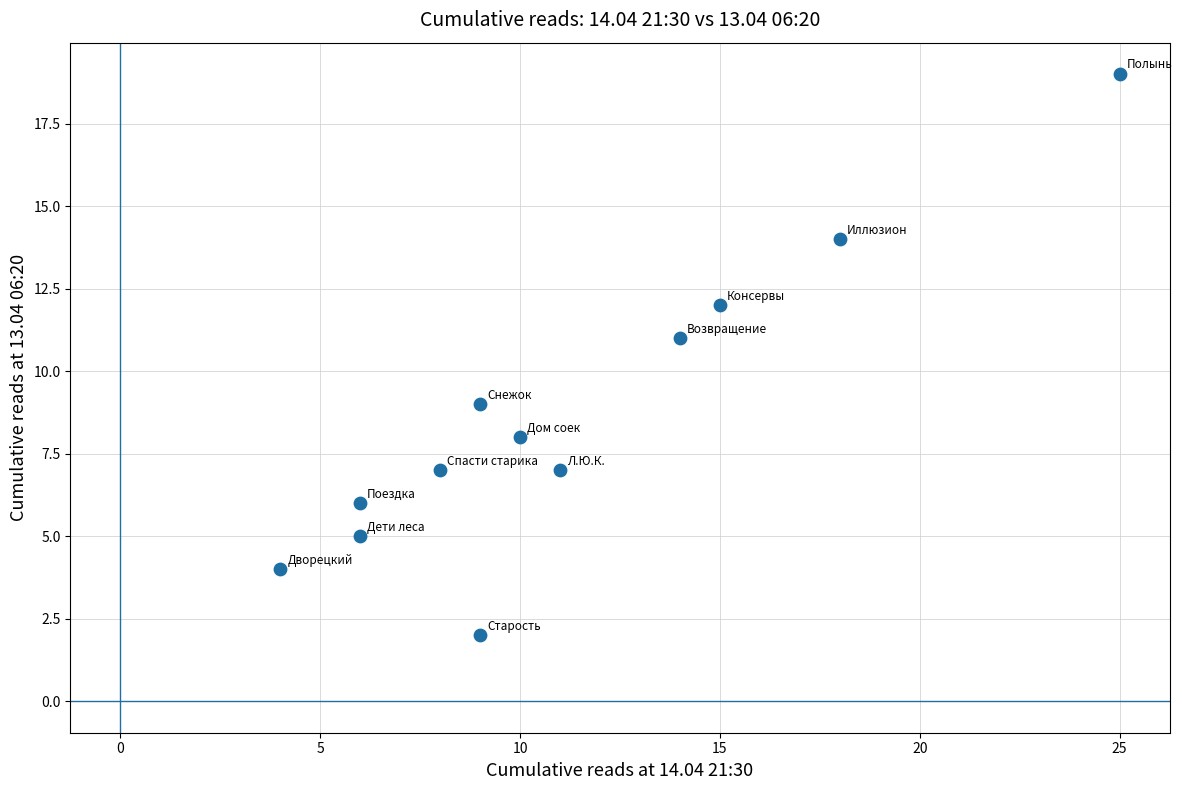

What is the range of Y values (max minus min)?

17